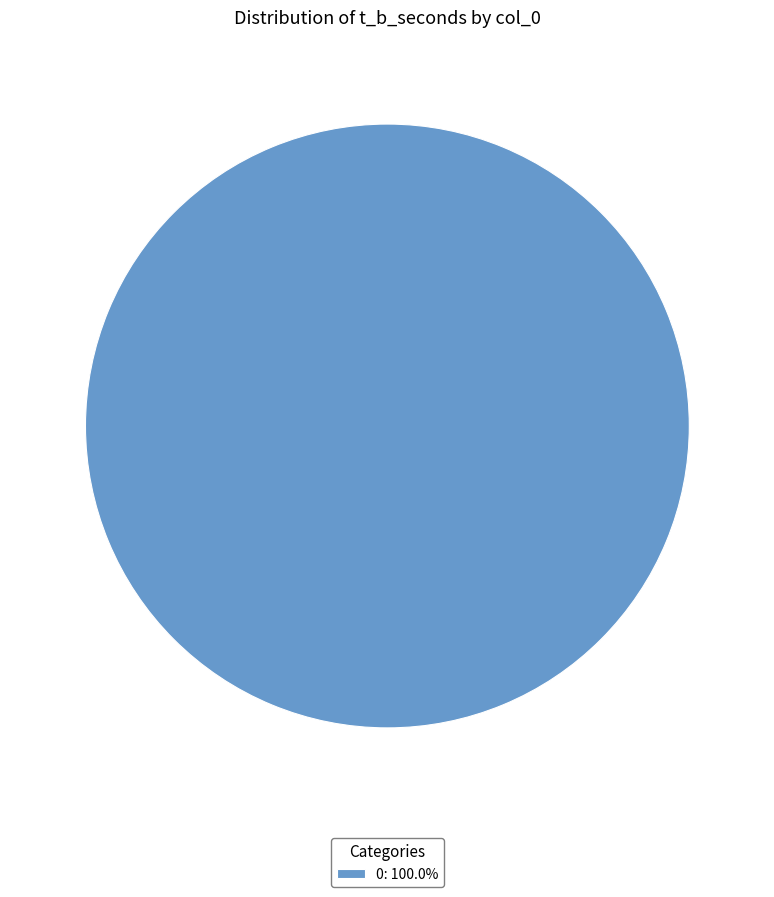

Does 0: 100.0% account for over 50% of the chart?

Yes